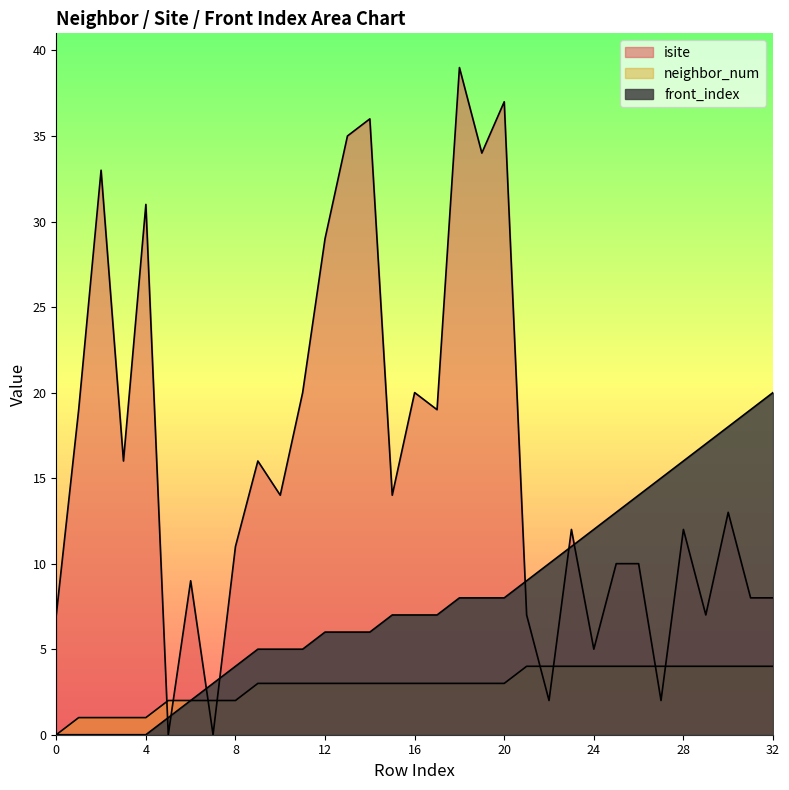

Between 8 and 12, which is larger?

12